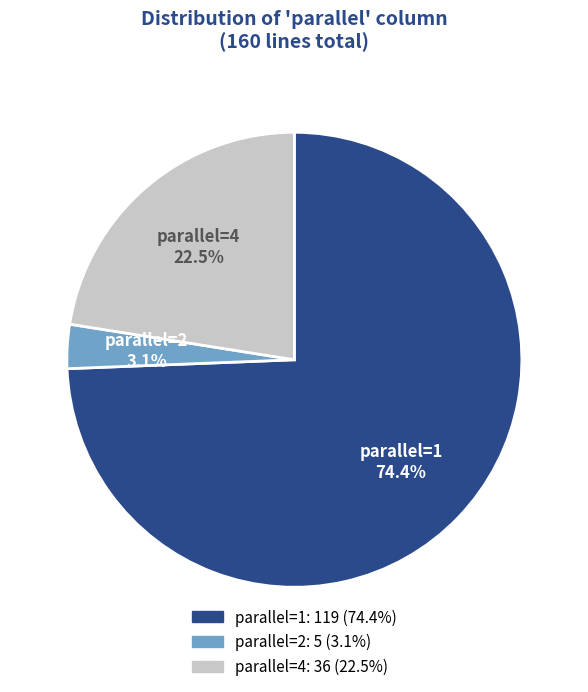

Combined, do parallel=2 and parallel=1 account for over 50%?

Yes